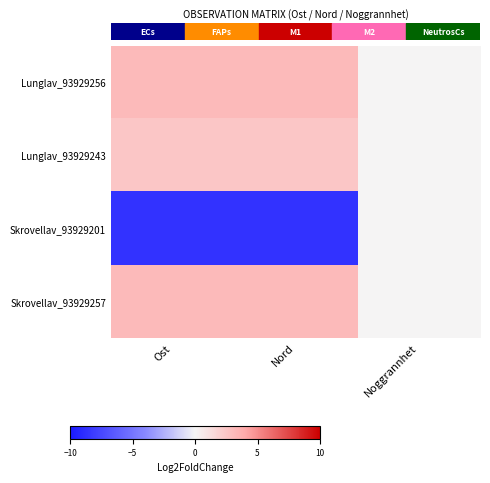

Between Ost and Nord, which is larger?

Nord